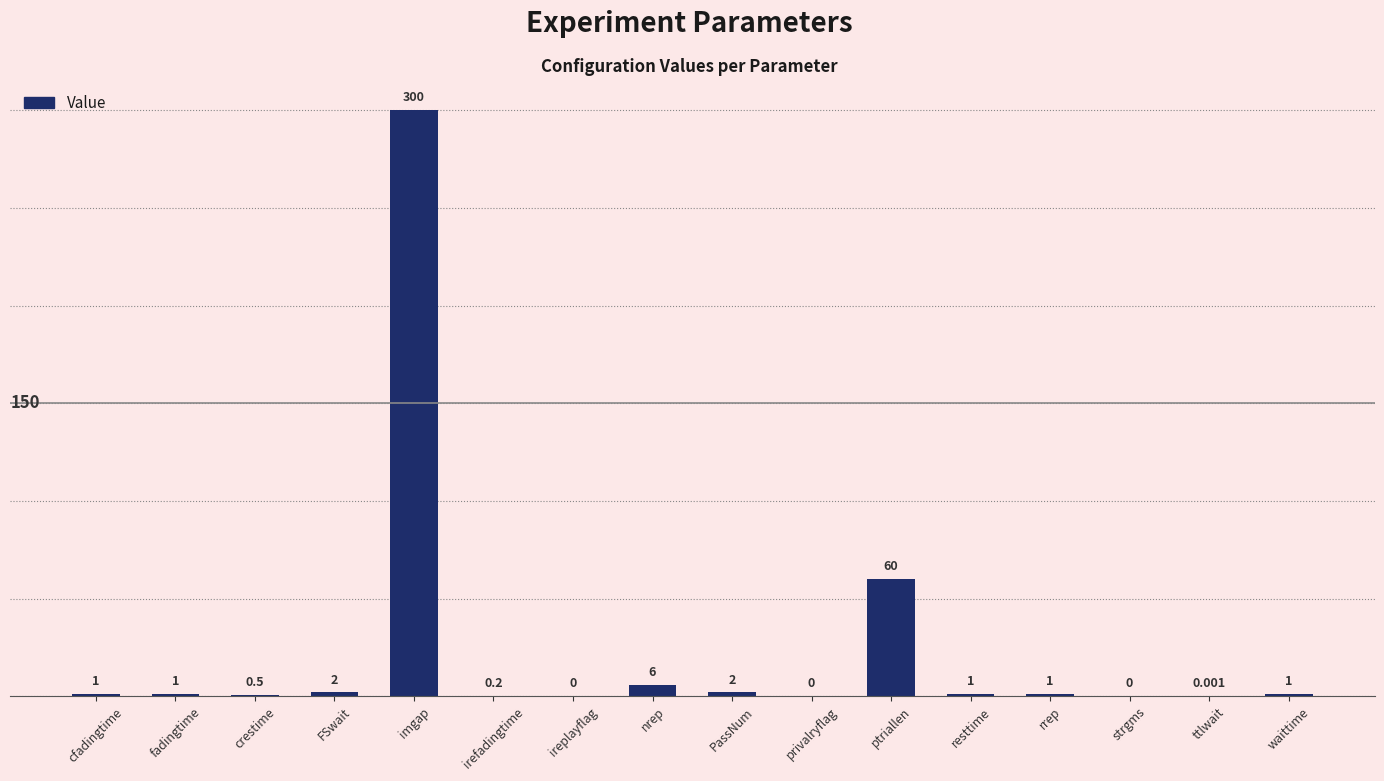

What is the sum of the values at ttlwait and rrep?

1.0